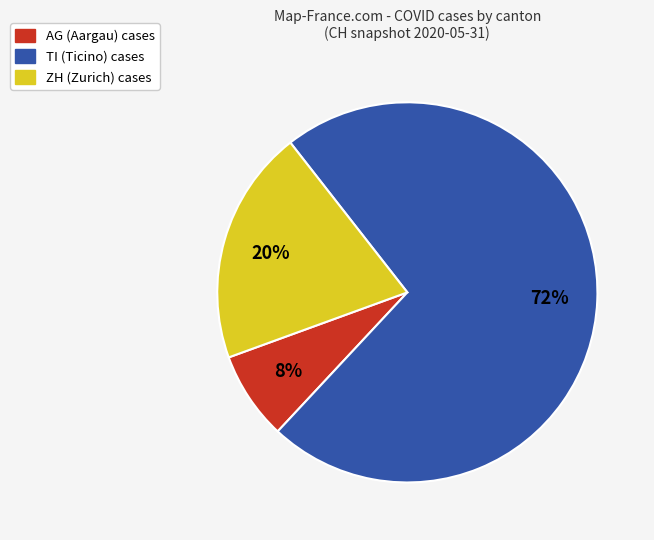

Does any single category account for the majority?

Yes